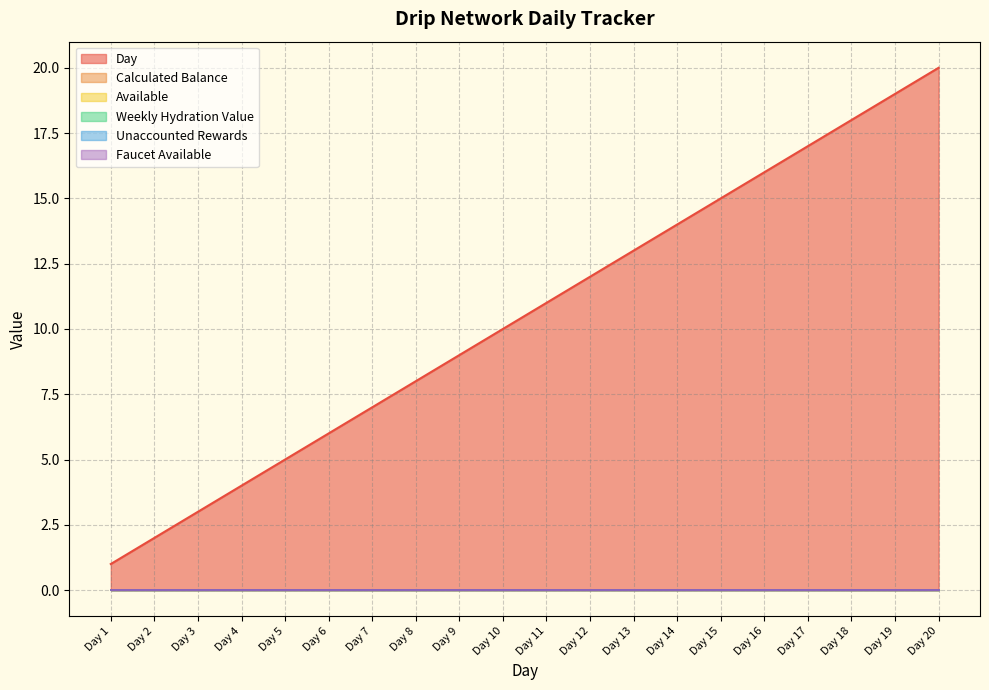

Reading right to left, list all the values displayed in this chart.

Day: Day 20=20	Day 19=19	Day 18=18	Day 17=17	Day 16=16	Day 15=15	Day 14=14	Day 13=13	Day 12=12	Day 11=11	Day 10=10	Day 9=9	Day 8=8	Day 7=7	Day 6=6	Day 5=5	Day 4=4	Day 3=3	Day 2=2	Day 1=1
Calculated Balance: Day 20=0	Day 19=0	Day 18=0	Day 17=0	Day 16=0	Day 15=0	Day 14=0	Day 13=0	Day 12=0	Day 11=0	Day 10=0	Day 9=0	Day 8=0	Day 7=0	Day 6=0	Day 5=0	Day 4=0	Day 3=0	Day 2=0	Day 1=0
Available: Day 20=0	Day 19=0	Day 18=0	Day 17=0	Day 16=0	Day 15=0	Day 14=0	Day 13=0	Day 12=0	Day 11=0	Day 10=0	Day 9=0	Day 8=0	Day 7=0	Day 6=0	Day 5=0	Day 4=0	Day 3=0	Day 2=0	Day 1=0
Weekly Hydration Value: Day 20=0	Day 19=0	Day 18=0	Day 17=0	Day 16=0	Day 15=0	Day 14=0	Day 13=0	Day 12=0	Day 11=0	Day 10=0	Day 9=0	Day 8=0	Day 7=0	Day 6=0	Day 5=0	Day 4=0	Day 3=0	Day 2=0	Day 1=0
Unaccounted Rewards: Day 20=0	Day 19=0	Day 18=0	Day 17=0	Day 16=0	Day 15=0	Day 14=0	Day 13=0	Day 12=0	Day 11=0	Day 10=0	Day 9=0	Day 8=0	Day 7=0	Day 6=0	Day 5=0	Day 4=0	Day 3=0	Day 2=0	Day 1=0
Faucet Available: Day 20=0	Day 19=0	Day 18=0	Day 17=0	Day 16=0	Day 15=0	Day 14=0	Day 13=0	Day 12=0	Day 11=0	Day 10=0	Day 9=0	Day 8=0	Day 7=0	Day 6=0	Day 5=0	Day 4=0	Day 3=0	Day 2=0	Day 1=0